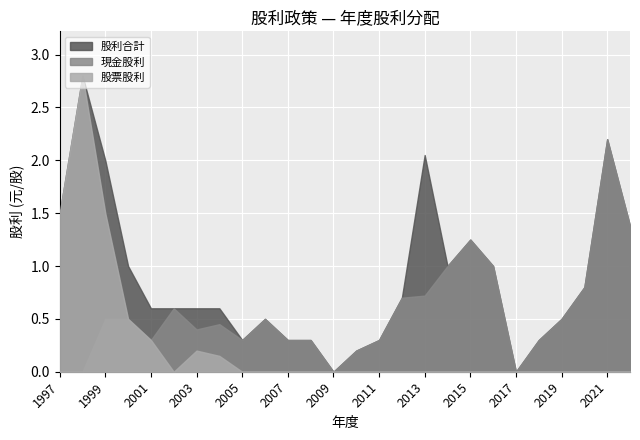

What is the difference between the second highest and minimum values in the 股利合計 series?

2.2